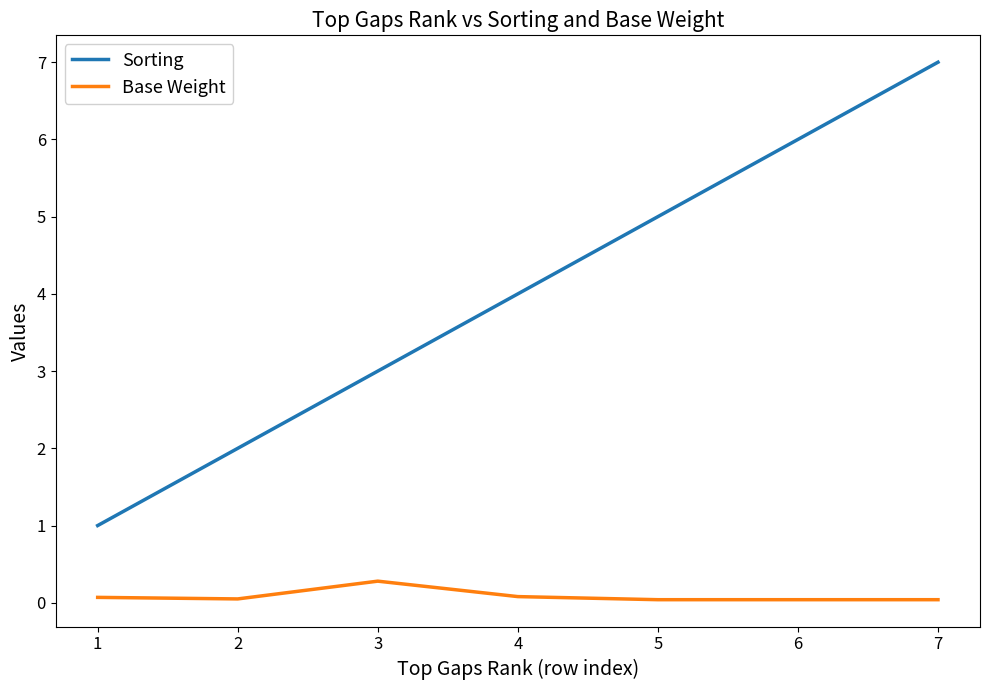

Is it true that Sorting equals 1.3 at 4?

False